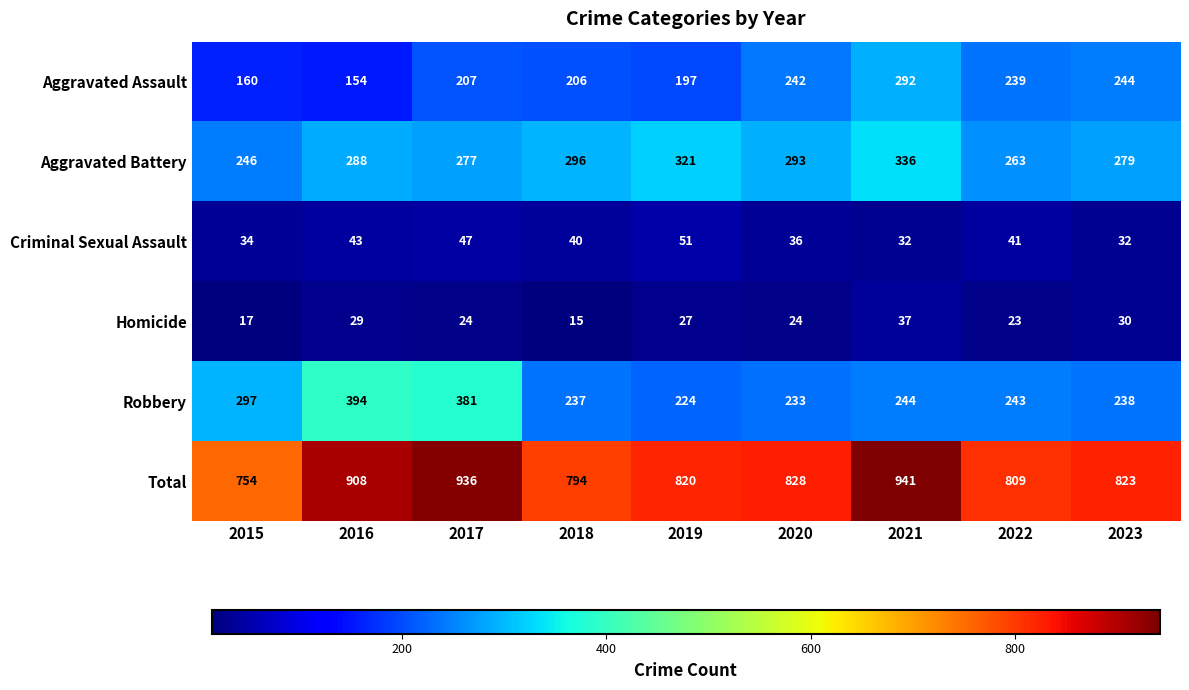

What is the difference between the maximum and minimum values in the Aggravated Assault series?

138